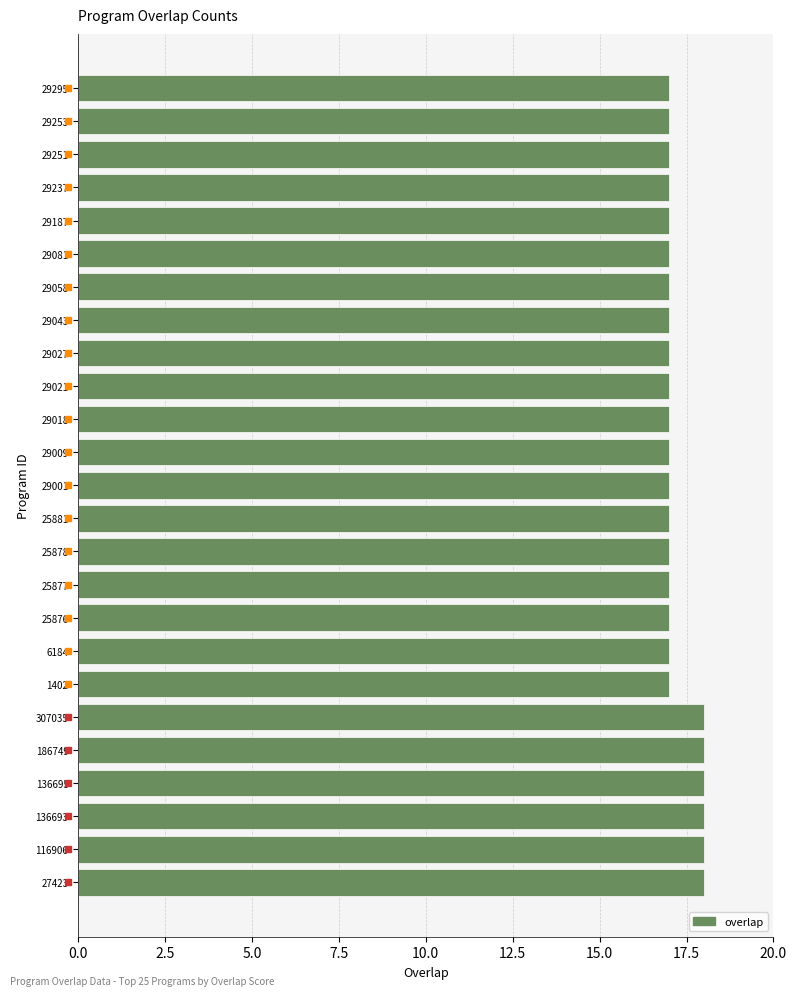

True or false: the data shows 17 at 29295.

True